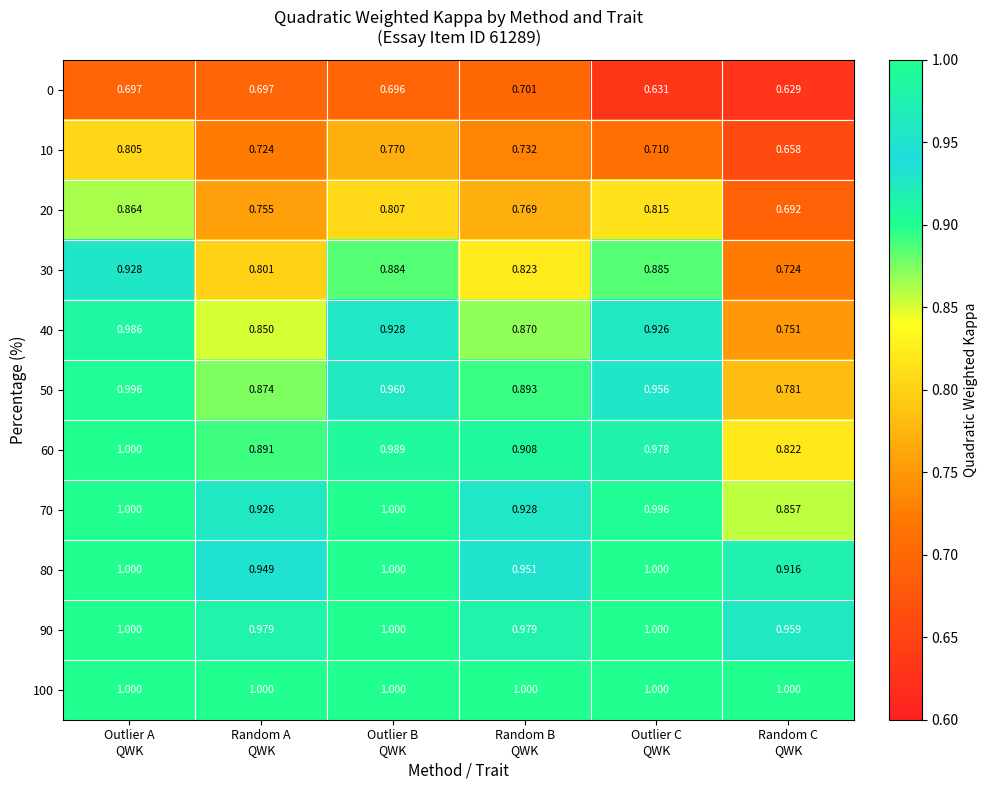

How many data points does each series have?

6